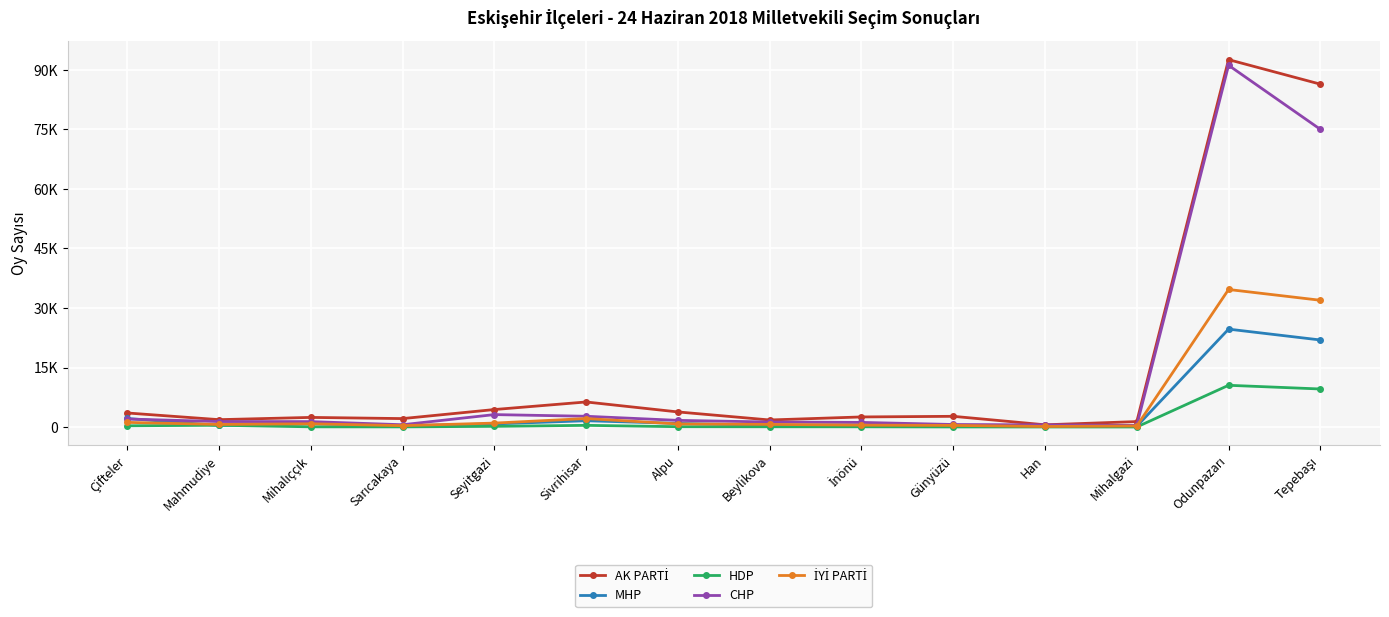

What is the label of the 14th point from the right?

Çifteler